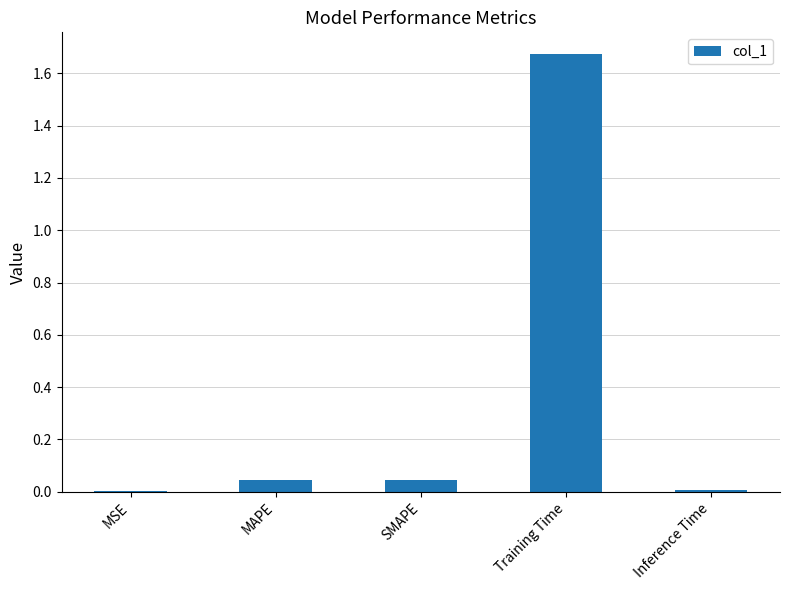

Are the bars horizontal?

No